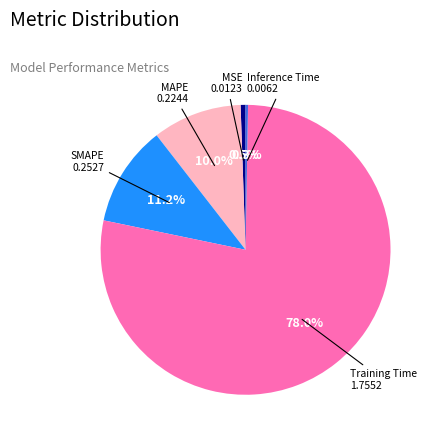

Does any single category account for the majority?

Yes